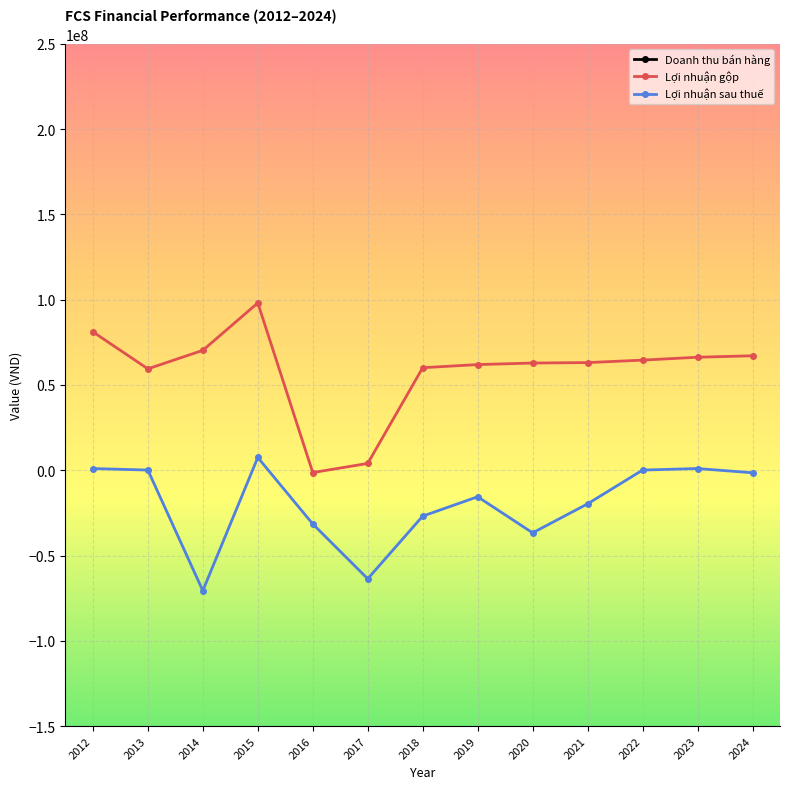

Between 2014 and 2018, which series saw the biggest shift?

Doanh thu bán hàng